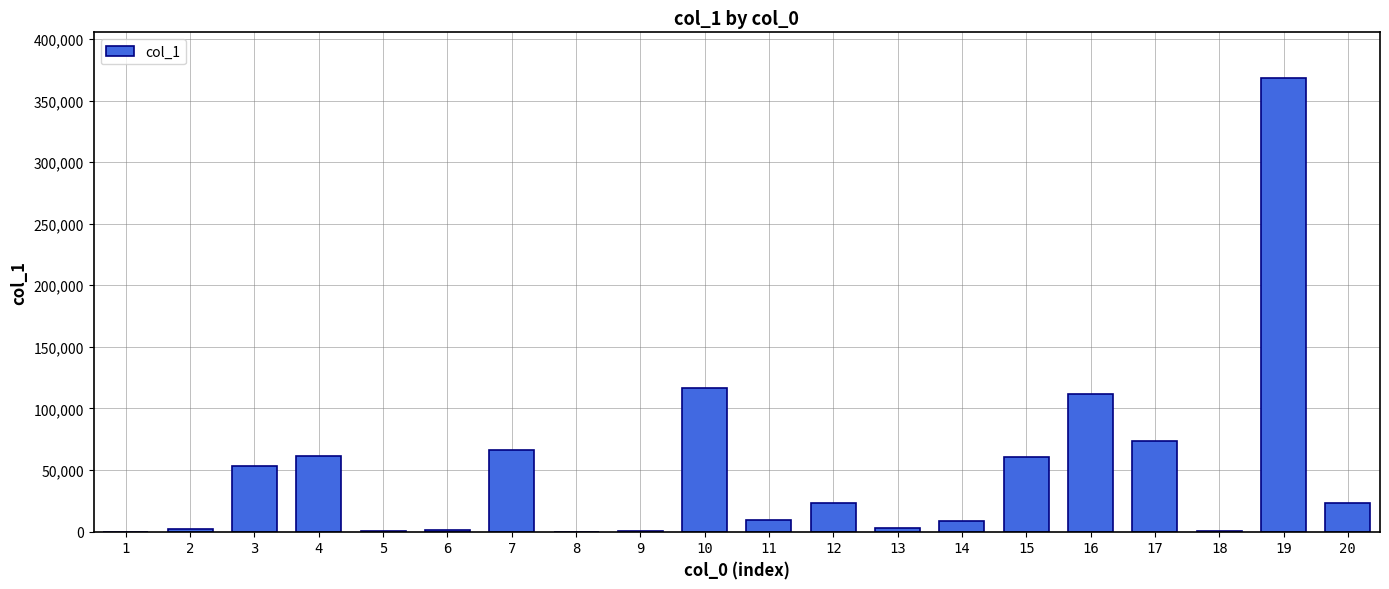

Is it true that the value at 6 is 1280?

True